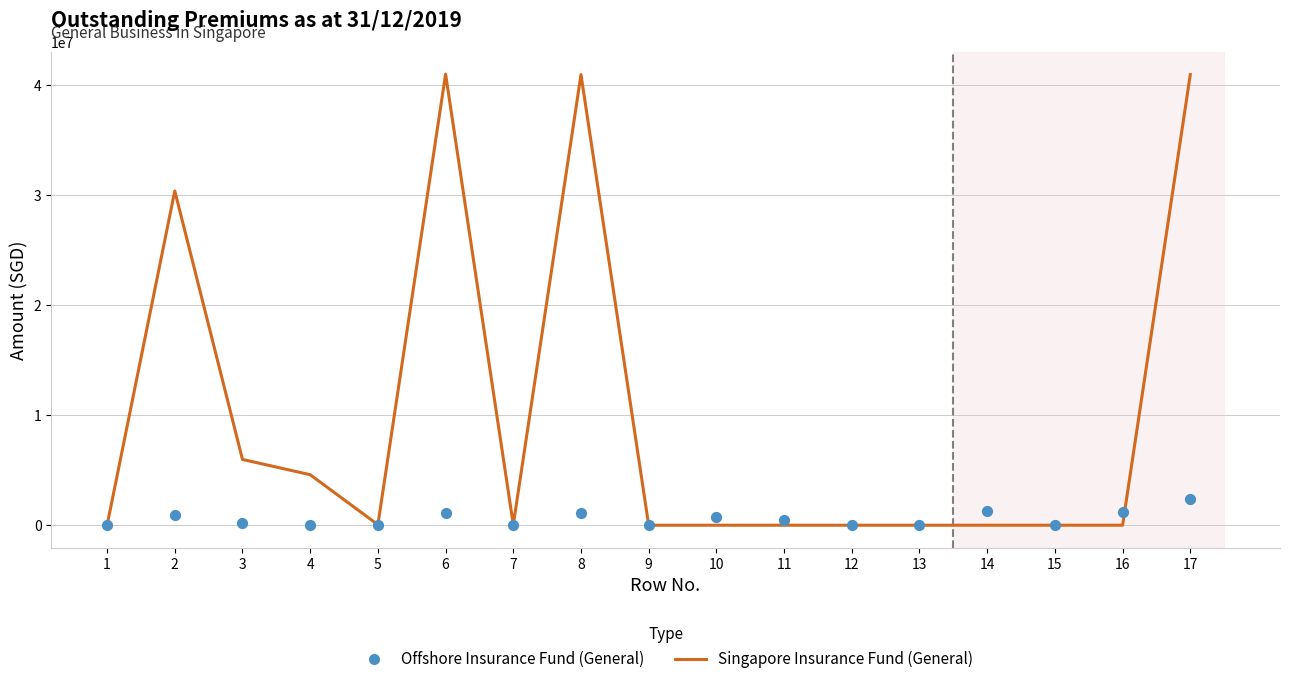

Which series reaches the minimum Y coordinate?

Singapore Insurance Fund (General)